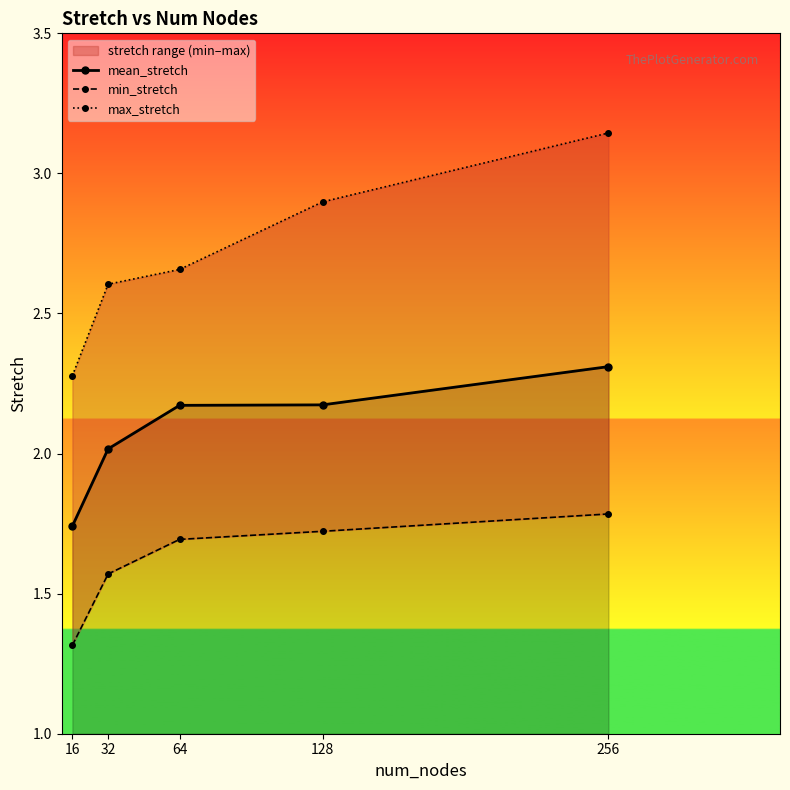

The min_stretch series shows 1.3 at 16. True or false?

True